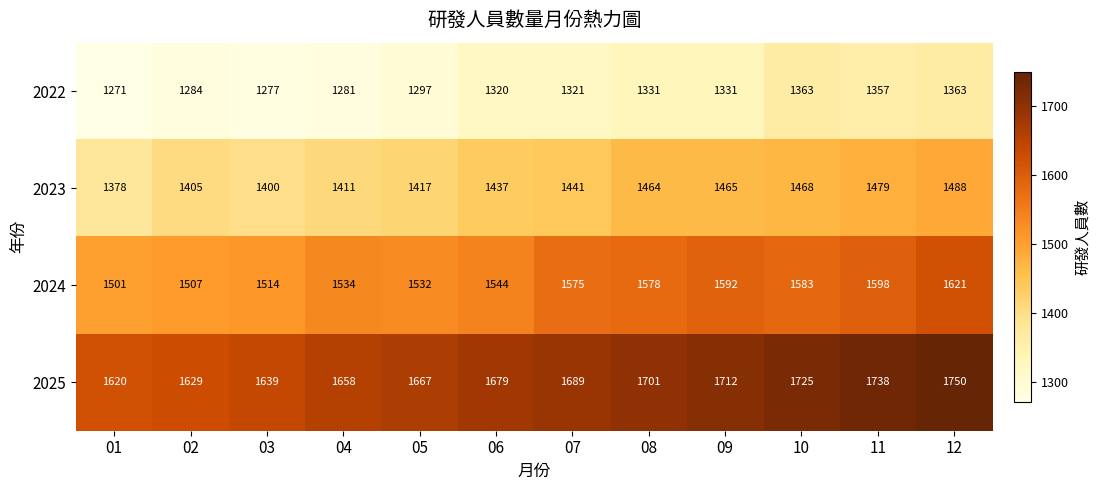

What is the difference between the highest and lowest values at 04?

377